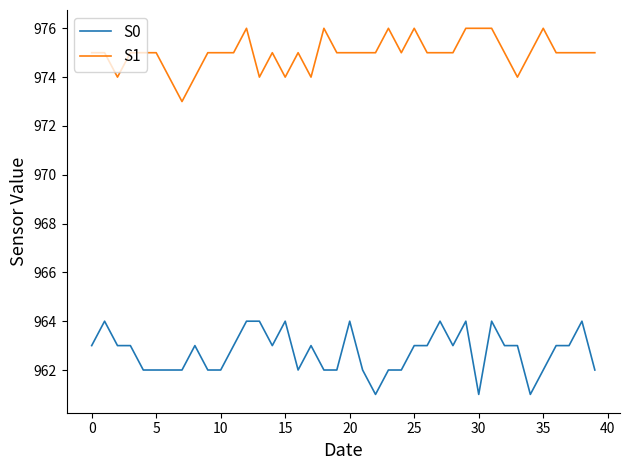

True or false: S1 and S0 intersect in this chart.

False